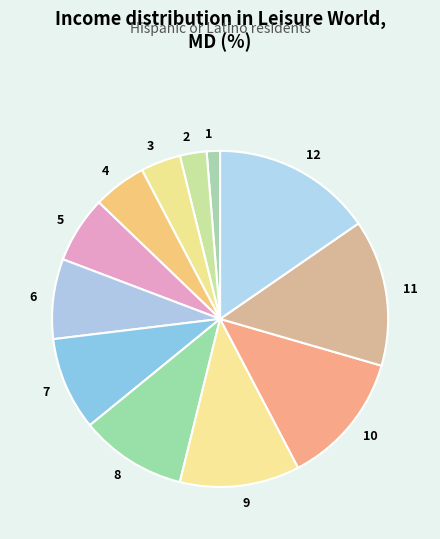

Between 6 and 8, which is larger?

8